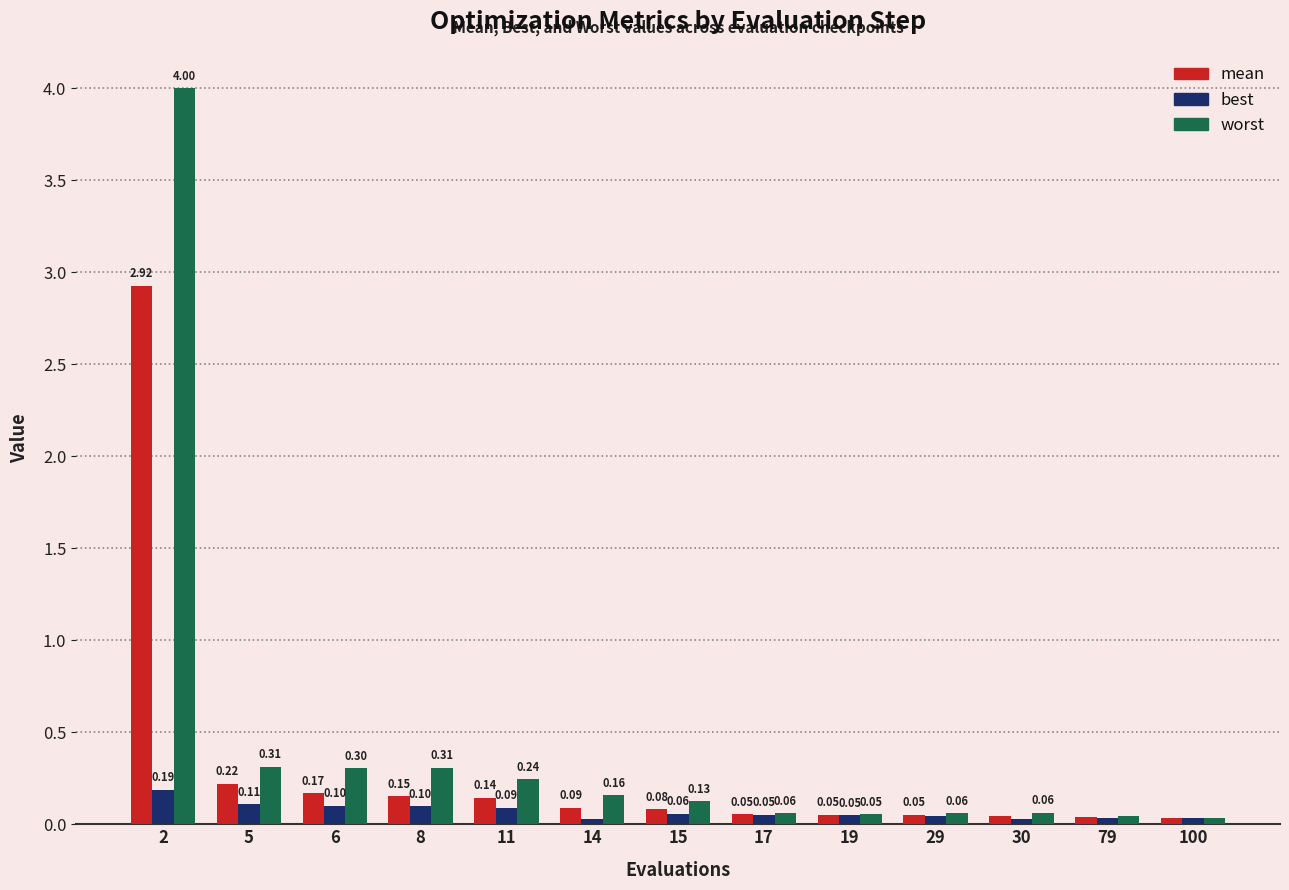

What is the sum of the worst values at 29 and 8?

0.4